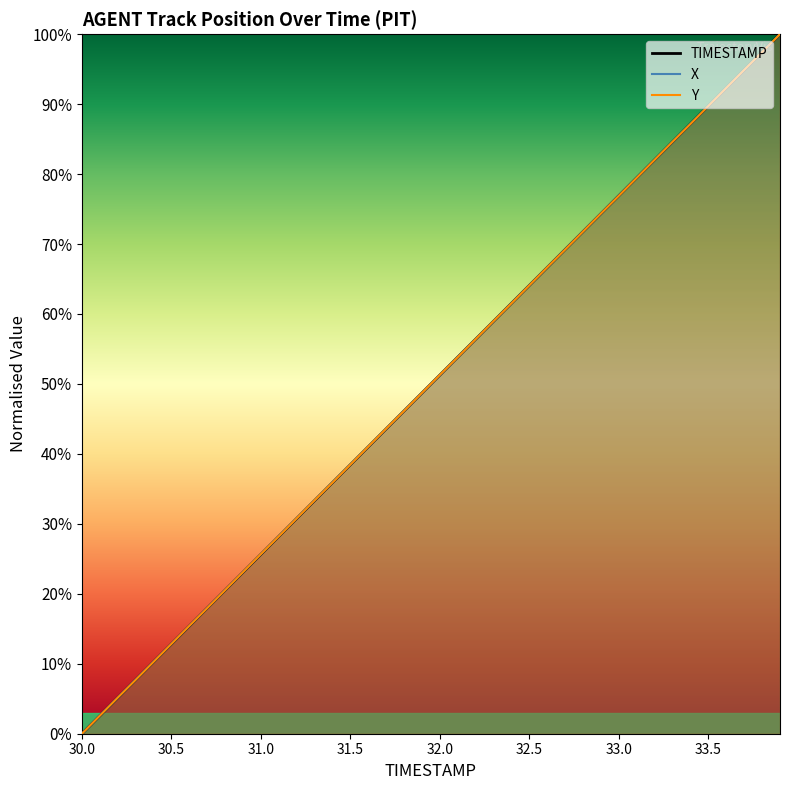

Which series has the widest spread of values?

TIMESTAMP